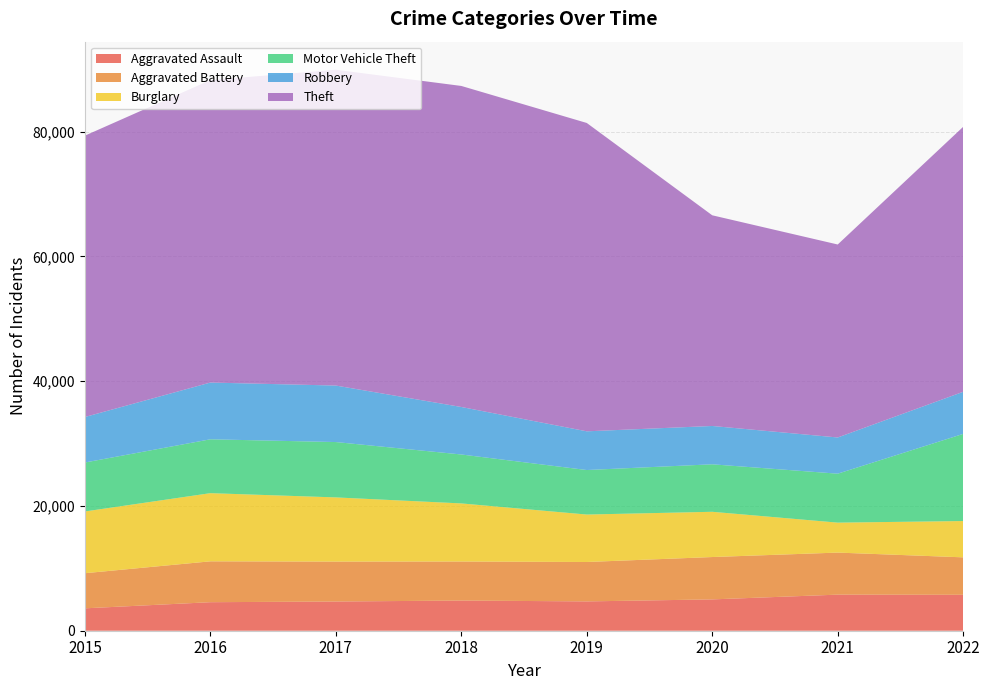

Reading left to right, transcribe all the data shown in this chart.

Aggravated Assault: 3589	4572	4681	4836	4699	5021	5783	5759
Aggravated Battery: 5629	6550	6397	6255	6316	6789	6739	6003
Burglary: 9897	10925	10289	9313	7605	7252	4802	5817
Motor Vehicle Theft: 7844	8632	8871	7841	7134	7610	7845	13966
Robbery: 7294	9096	9055	7613	6204	6144	5802	6746
Theft: 45091	48479	50619	51454	49419	33764	30929	42470